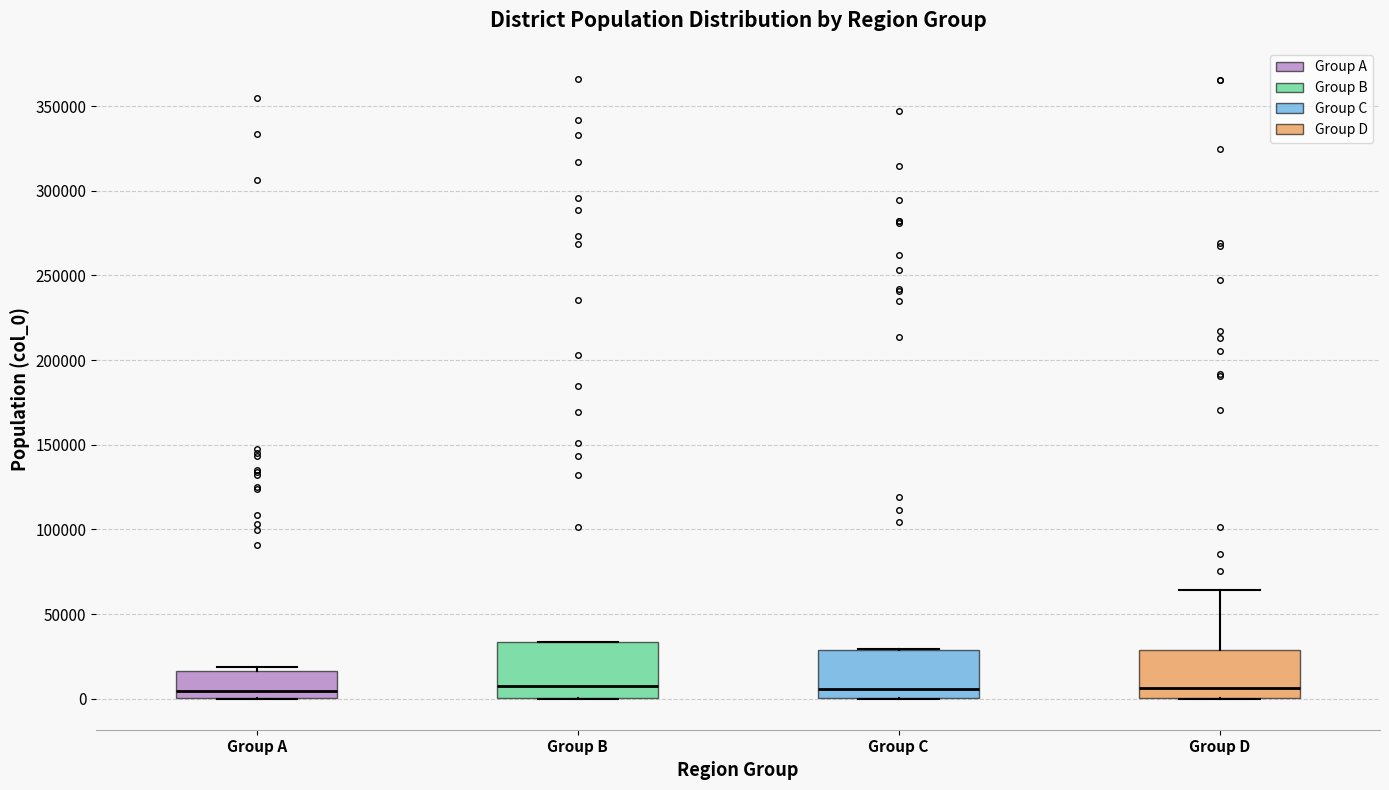

Where is the upper edge of the box for Group B on the y-axis? The values are not printed on the chart, so give them approximately, as read against the axis.

35000